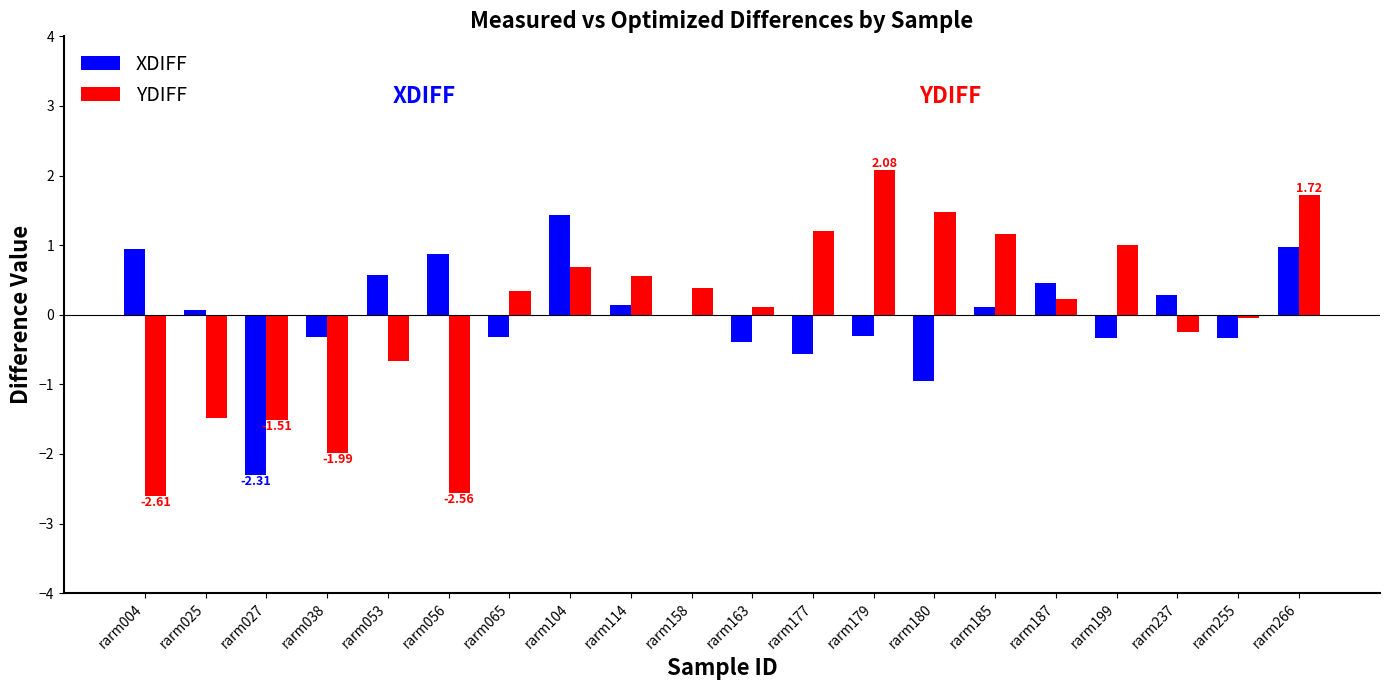

How many distinct data groups are displayed?

2